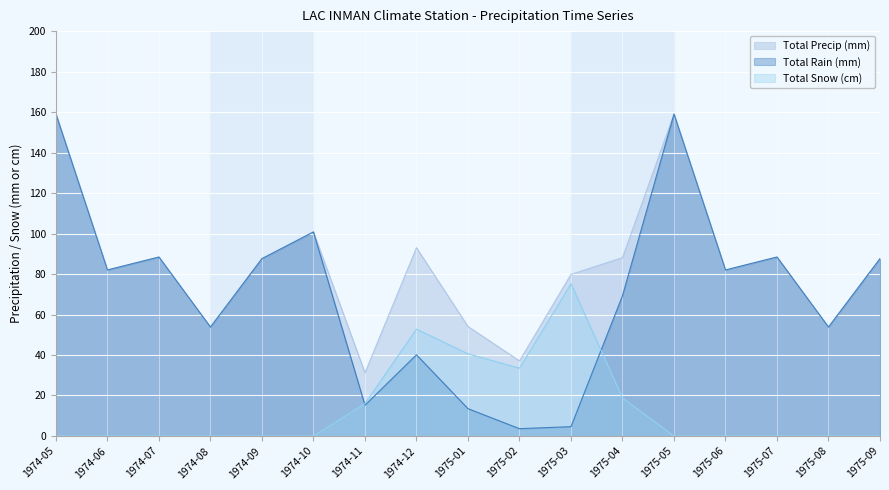

How many values in the Total Precip (mm) series are below 87?

8